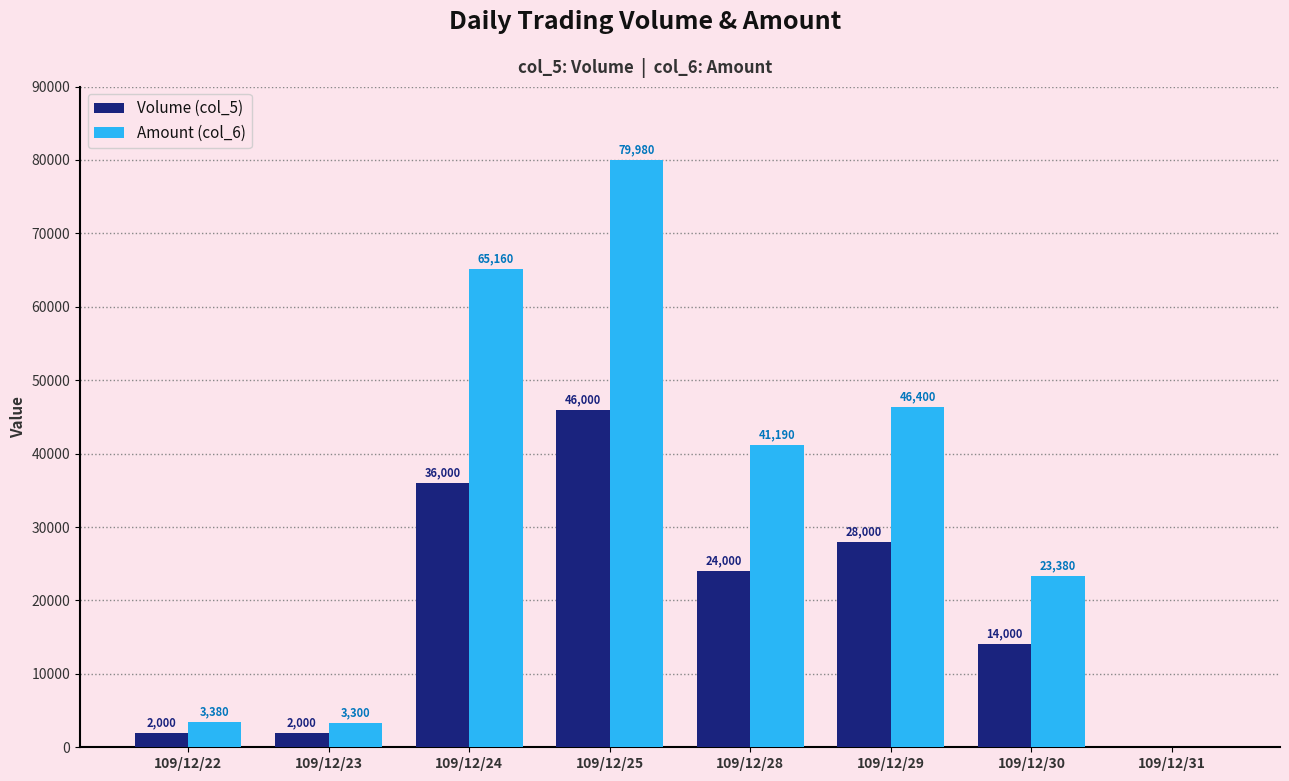

What is the total value across all series at 109/12/28?

65190